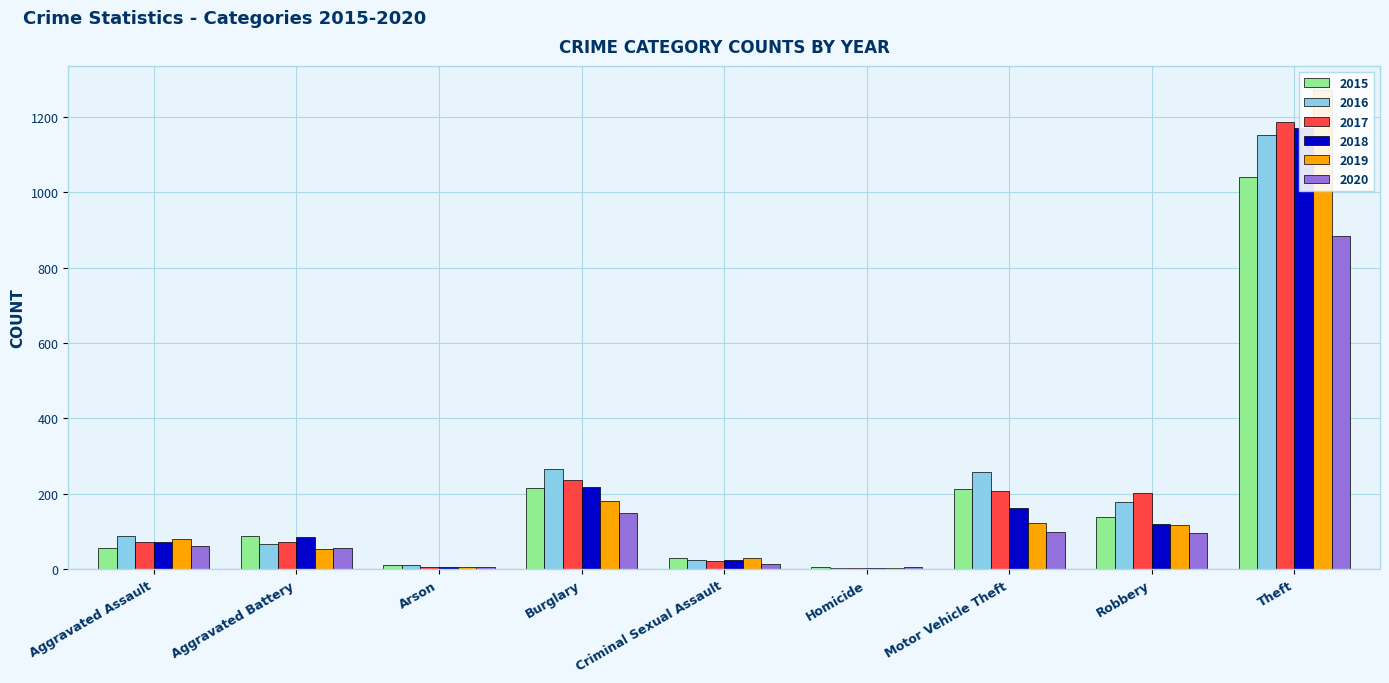

Which series changed the most between Homicide and Motor Vehicle Theft?

2016